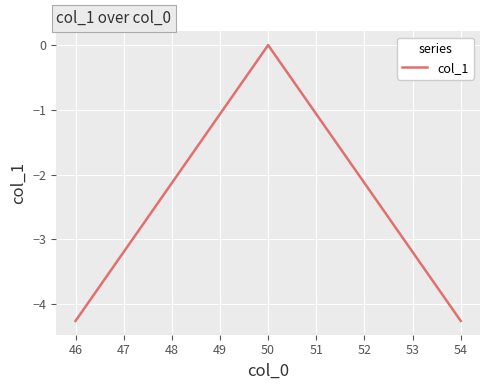

Reading right to left, what are all the values shown in this chart?

-4.3	0.0	-4.3